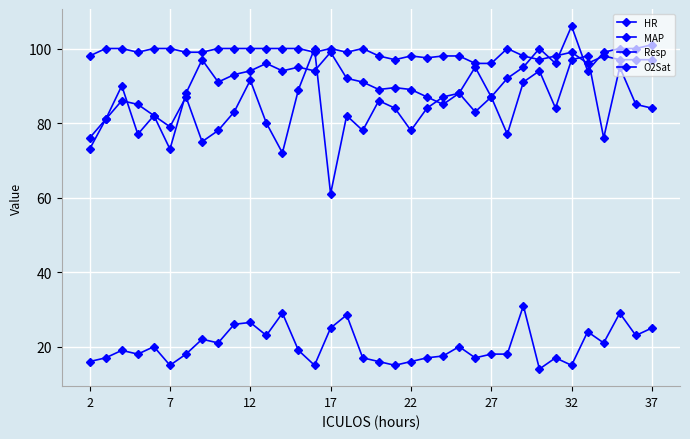

How many data points does each series have?

36